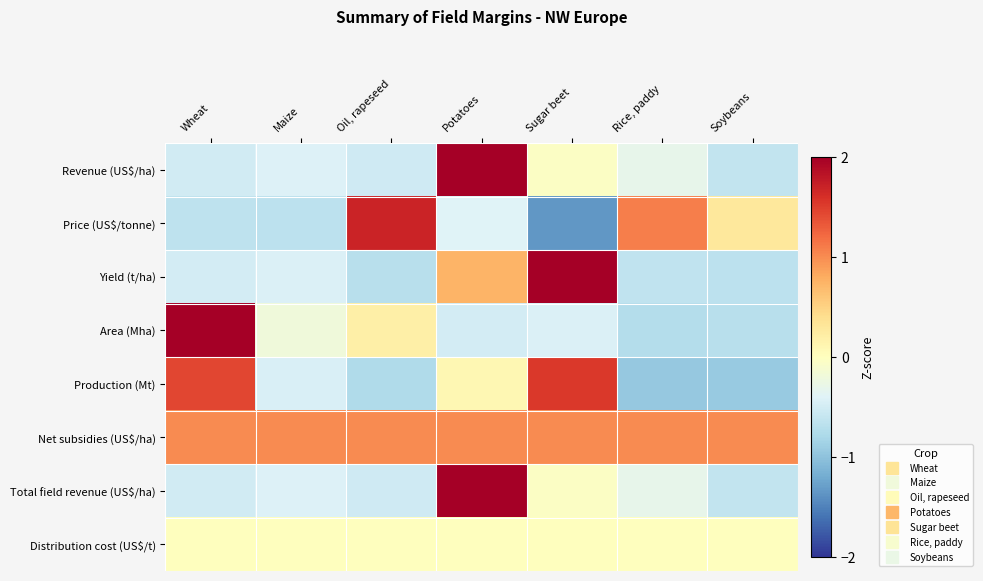

Rank the series at Sugar beet from lowest to highest value.

Price (US$/tonne), Area (Mha), Revenue (US$/ha), Total field revenue (US$/ha), Distribution cost (US$/t), Net subsidies (US$/ha), Production (Mt), Yield (t/ha)